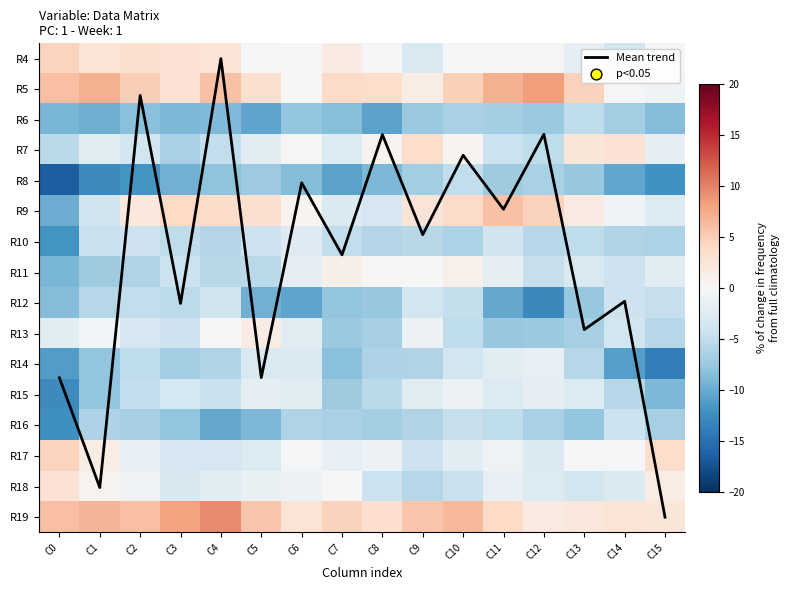

How many values in the R19 series are below 5?

8